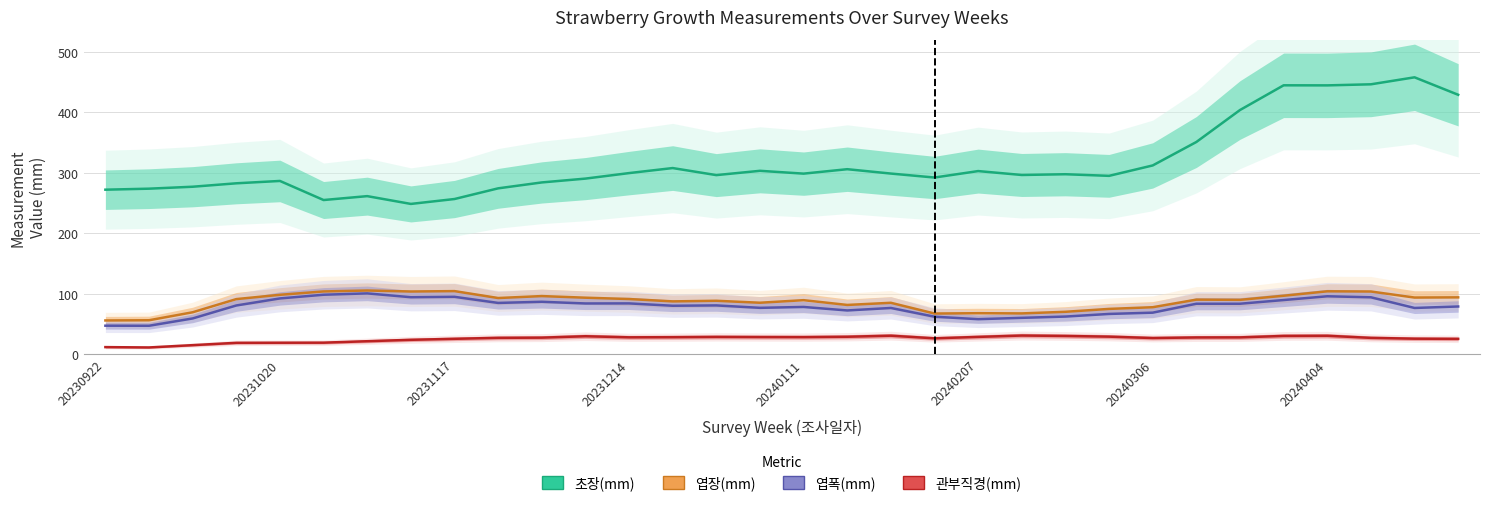

The value of 엽장(mm) at 20240207 is 48.8. True or false?

False